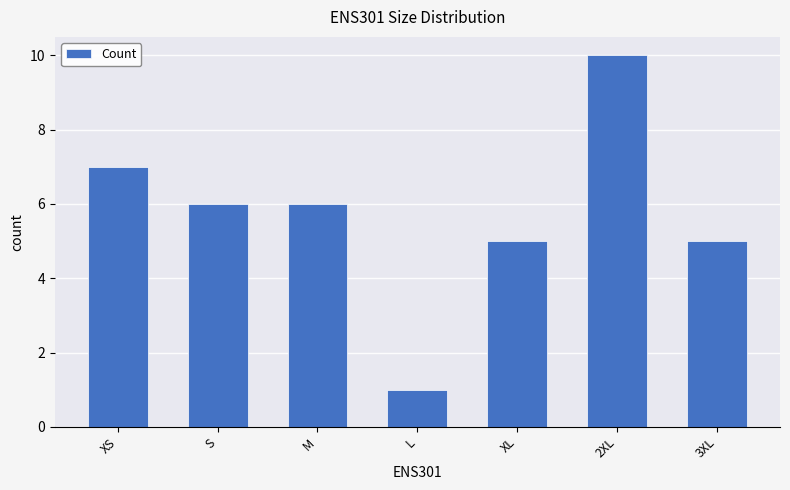

Reading left to right, what are all the values shown in this chart?

XS=7	S=6	M=6	L=1	XL=5	2XL=10	3XL=5